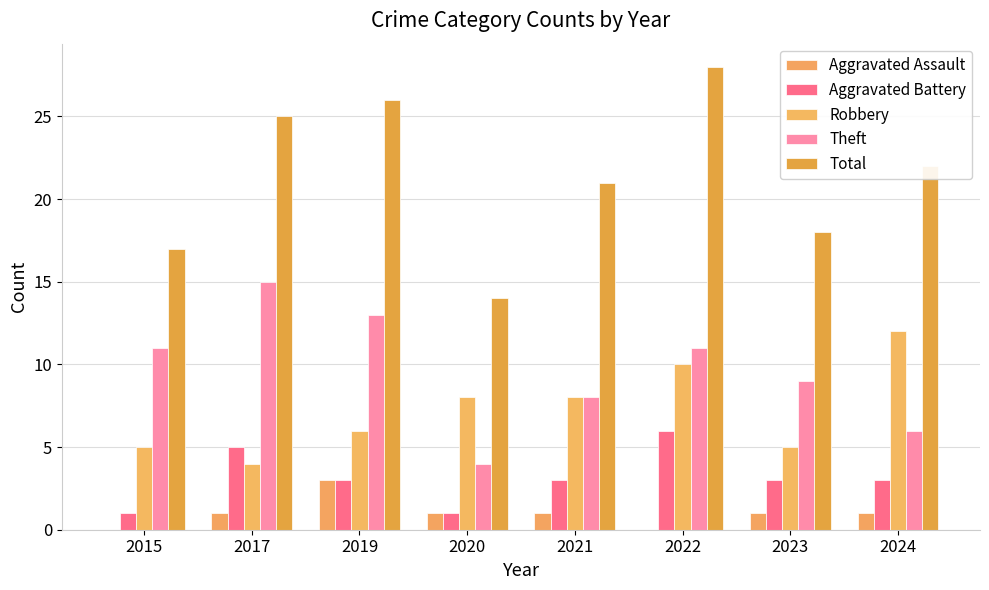

What is the sum of all Aggravated Assault values?

8